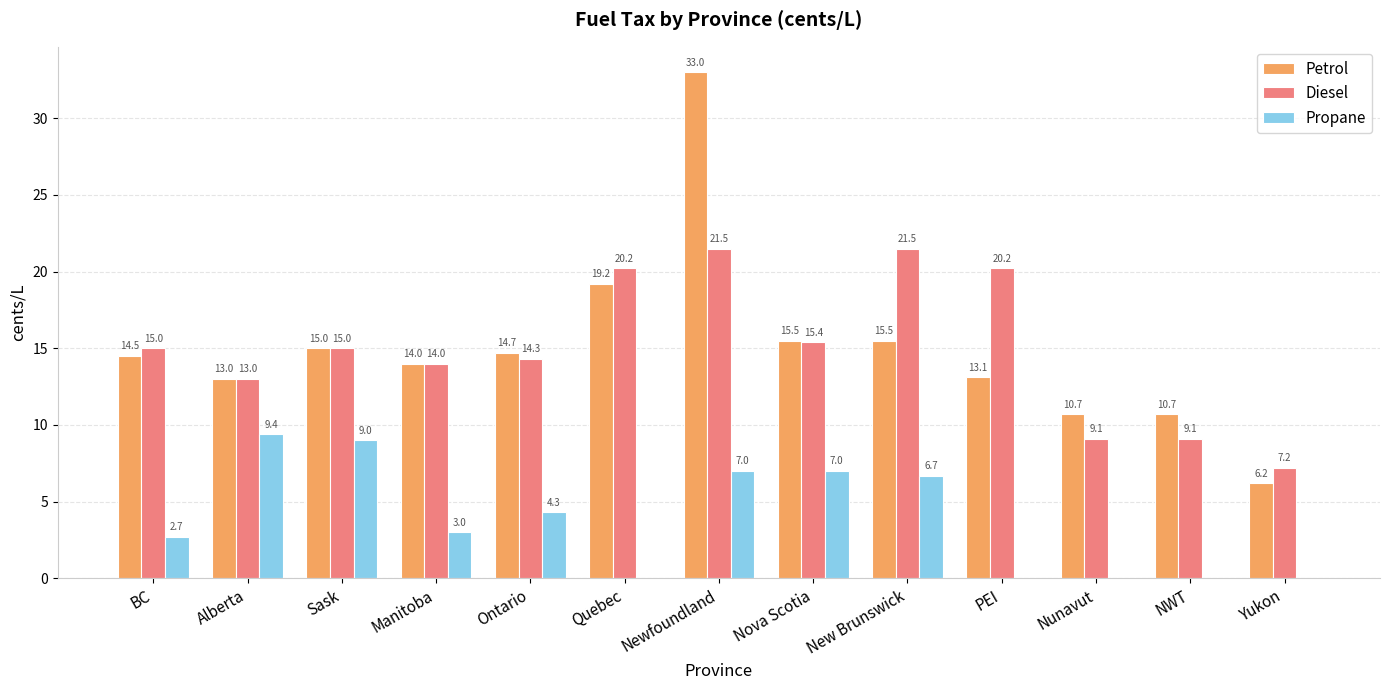

Reading left to right, transcribe all the data shown in this chart.

Petrol: 14.5	13.0	15.0	14.0	14.7	19.2	33.0	15.5	15.5	13.1	10.7	10.7	6.2
Diesel: 15.0	13.0	15.0	14.0	14.3	20.2	21.5	15.4	21.5	20.2	9.1	9.1	7.2
Propane: 2.7	9.4	9.0	3.0	4.3	0.0	7.0	7.0	6.7	0.0	0.0	0.0	0.0